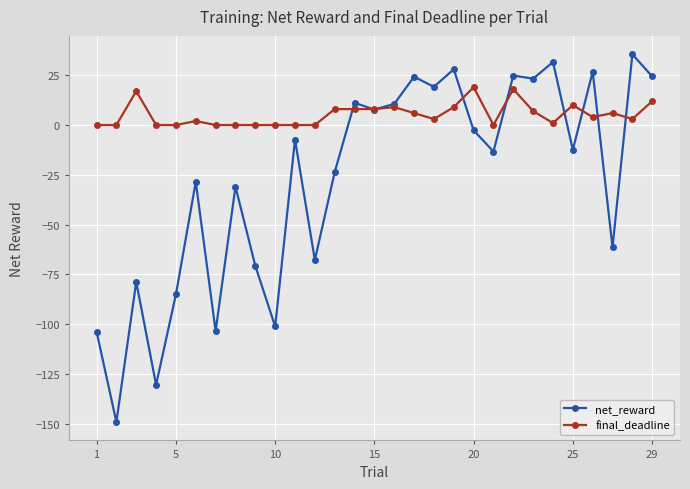

What is the value of the final_deadline point at the 17th from the left?

6.0